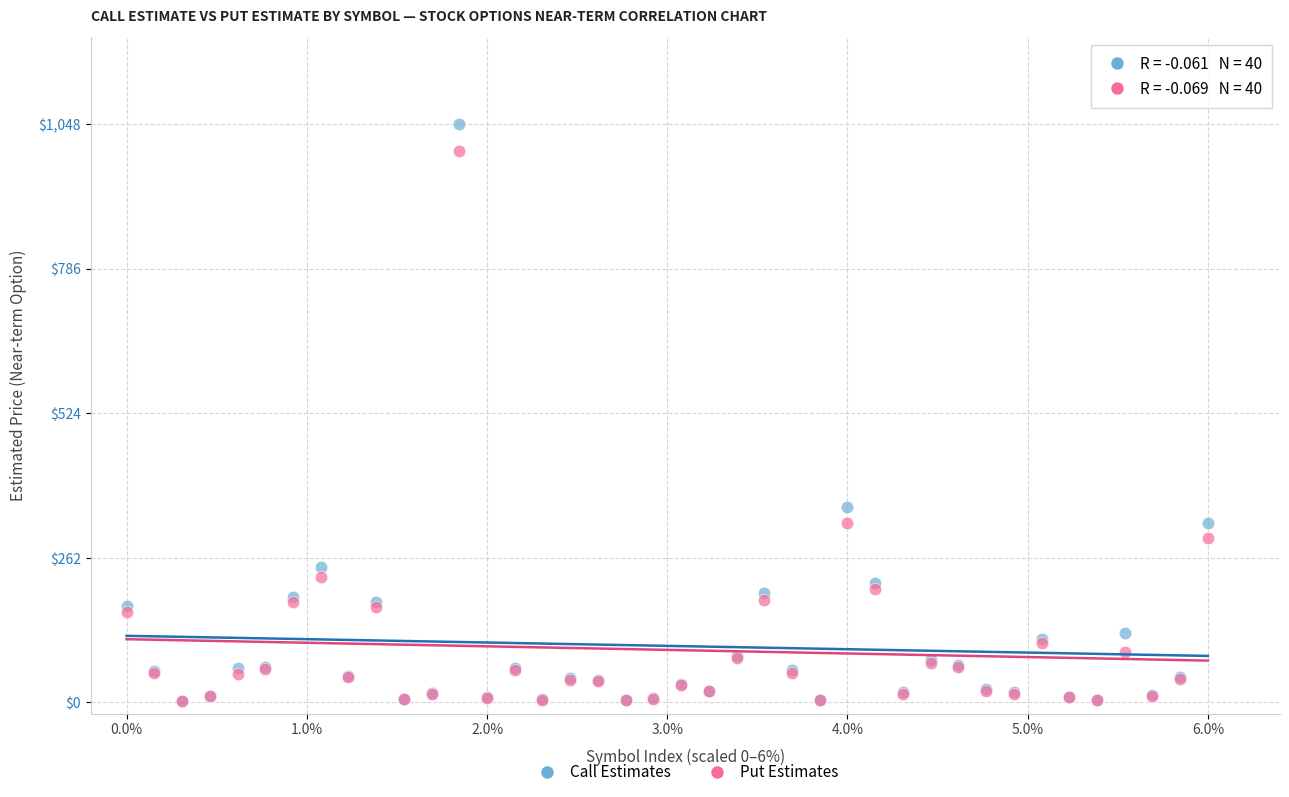

Across all series, what Y value is closest to 524?

354.3